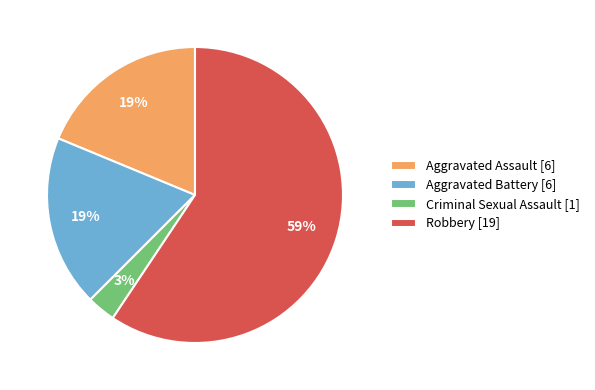

True or false: Aggravated Battery accounts for 19% of the total.

True